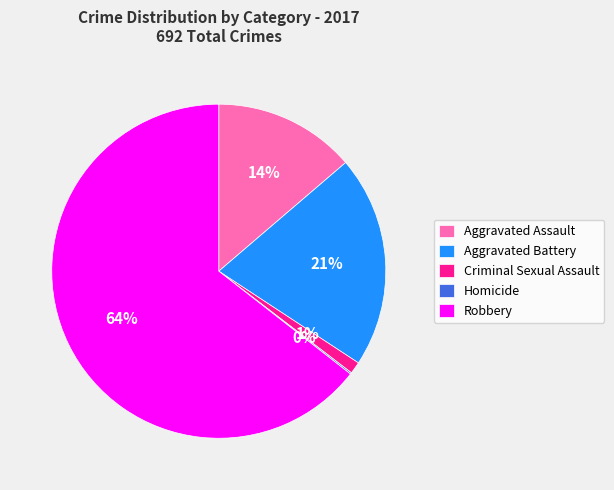

To the nearest percent, what percentage of the pie is Aggravated Battery?

21%